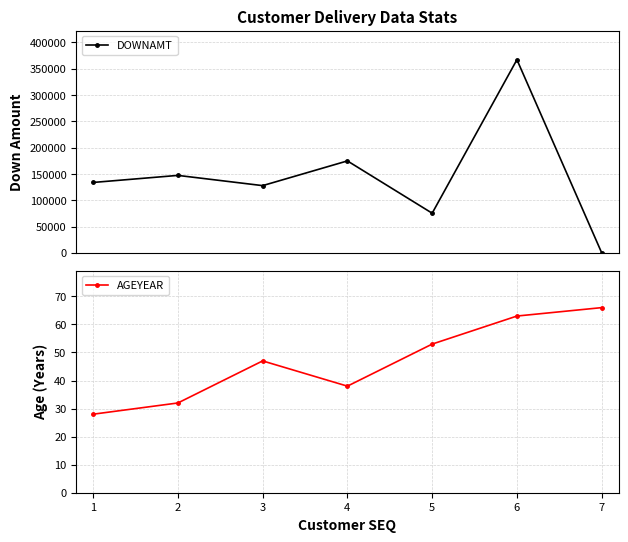

Rank the categories by AGEYEAR value from highest to lowest.

7, 6, 5, 3, 4, 2, 1